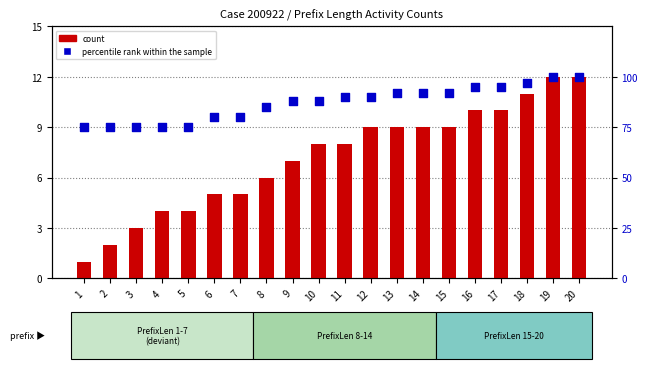

At which category is the sum across all series the highest?

19